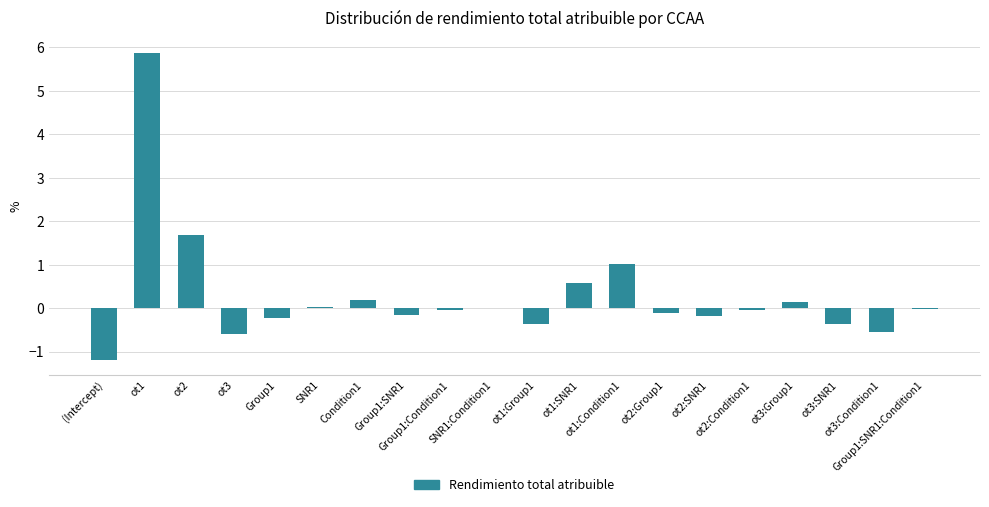

What is the change in value from ot1:Group1 to ot3:Group1?

+0.5